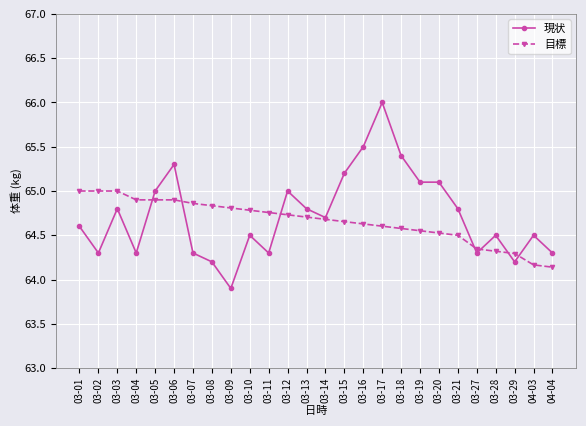

Is the value of 目標 at 03-09 greater than the value of 現状 at 03-02?

Yes